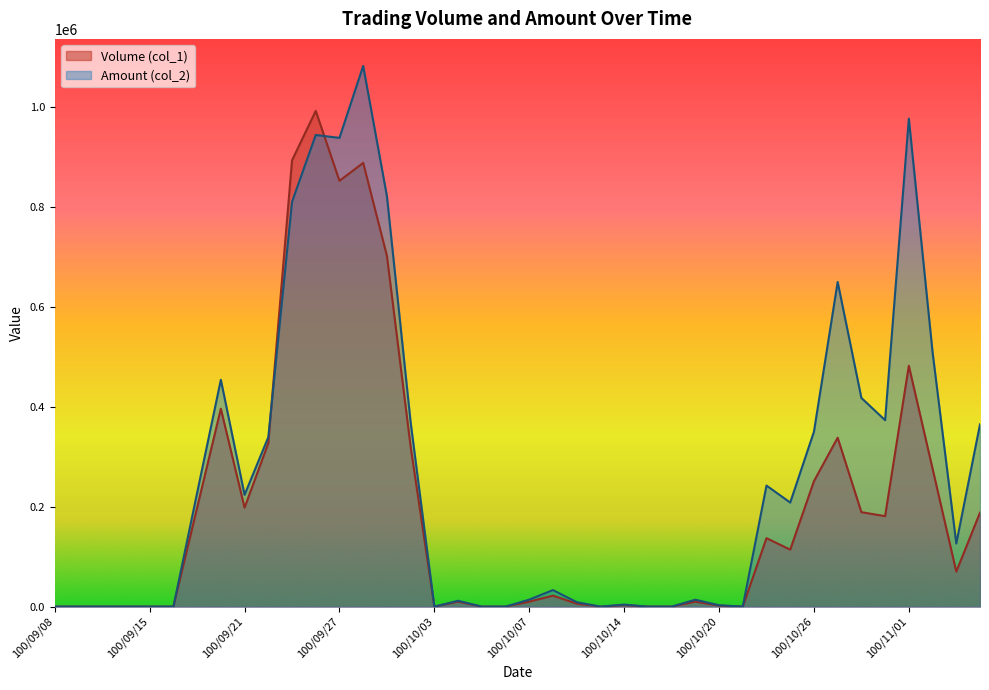

Where is Volume (col_1) nearest to the value 496000?

100/11/01